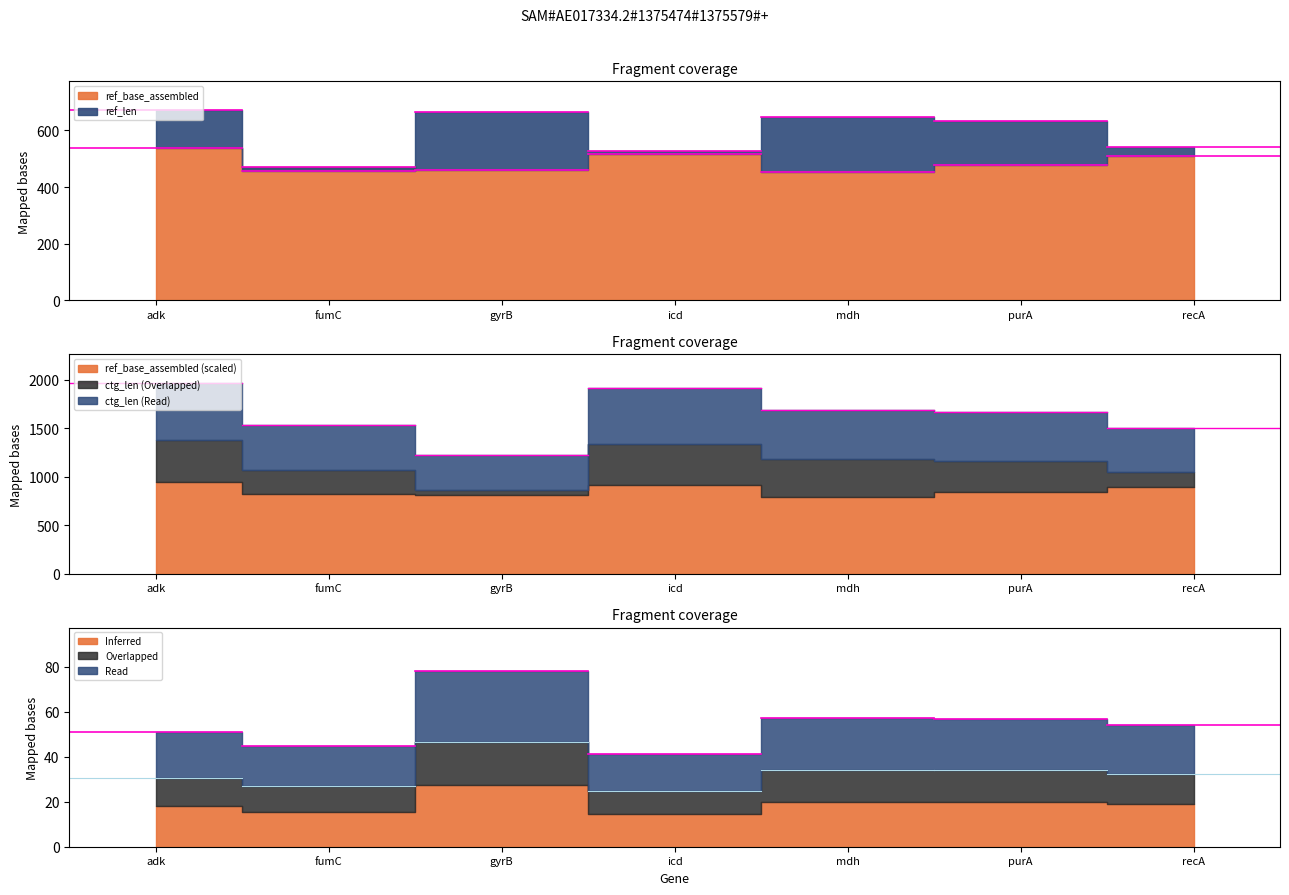

True or false: ref_base_assembled has a value of 648.2 at fumC.

False